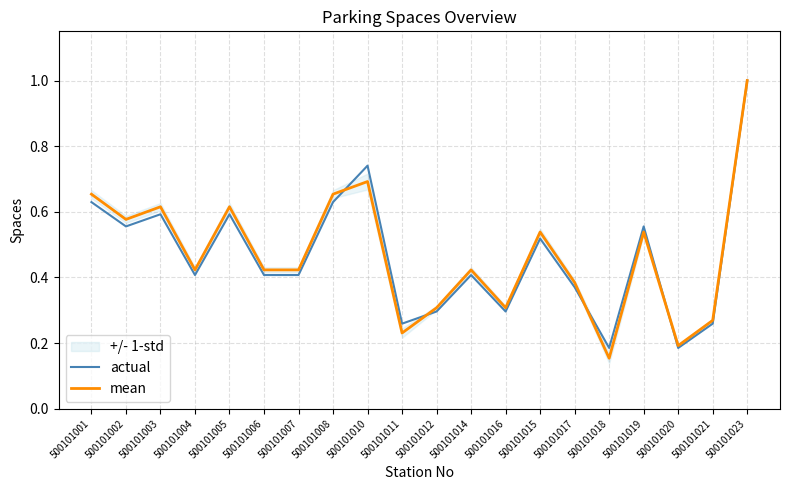

At which category does actual reach its first local peak?

500101003